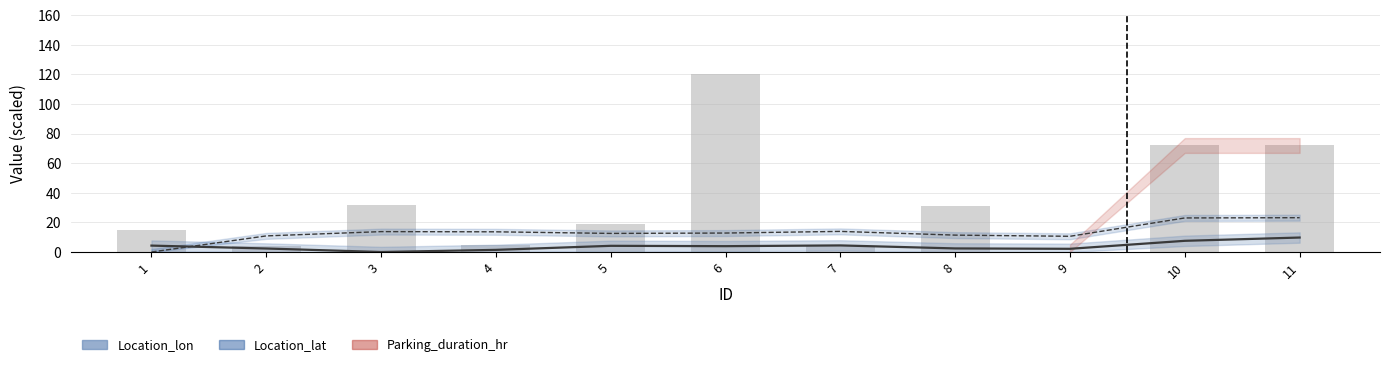

What is the maximum value for Location_lat?

23.2